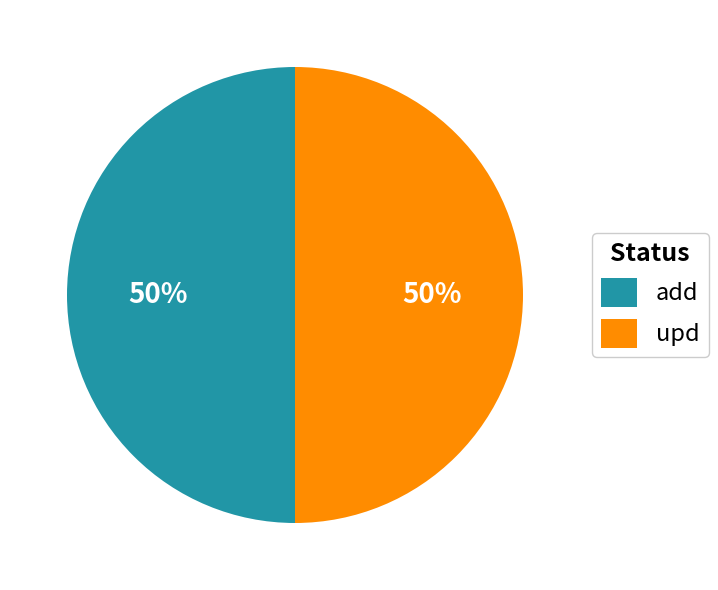

To the nearest percent, what is the difference between the largest and smallest slice percentages?

0%